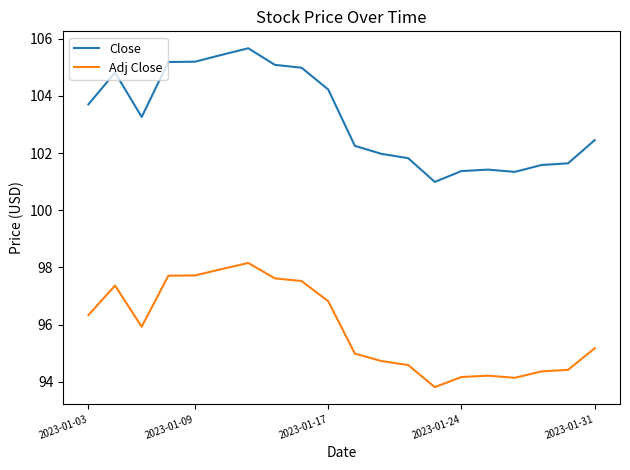

Which series has the widest spread of values?

Close